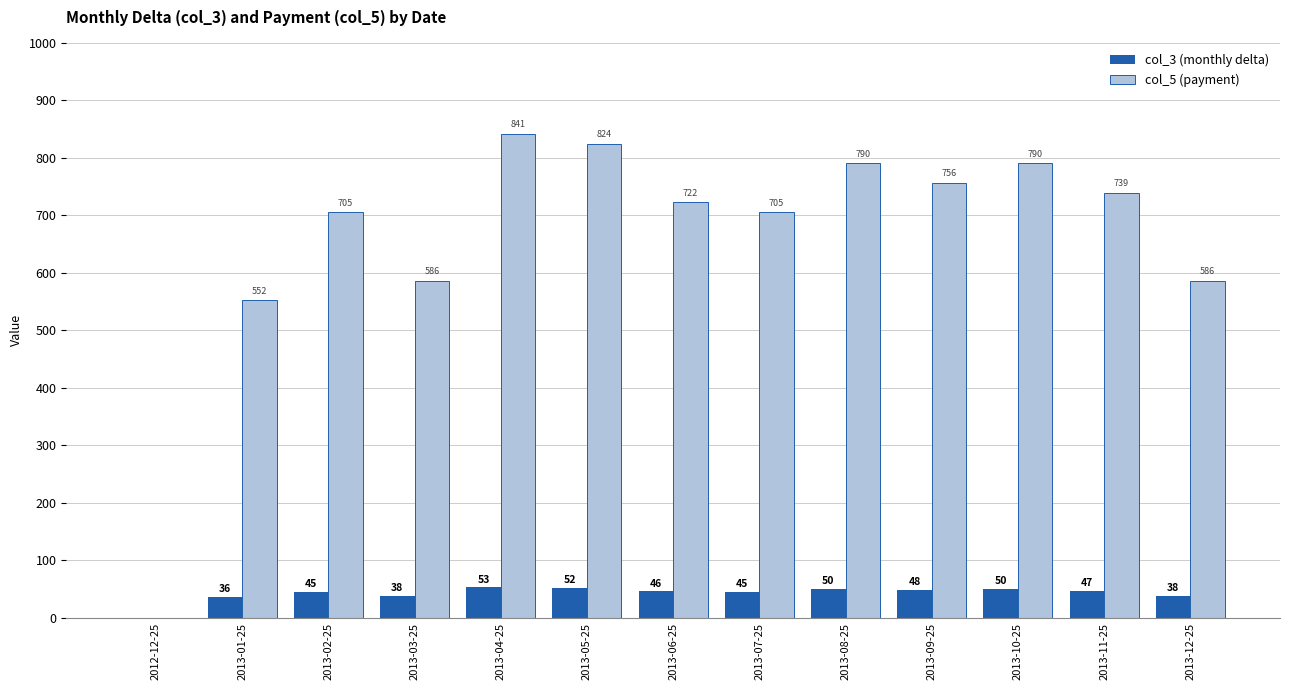

Is it true that col_5 (payment) equals 586 at 2013-12-25?

True